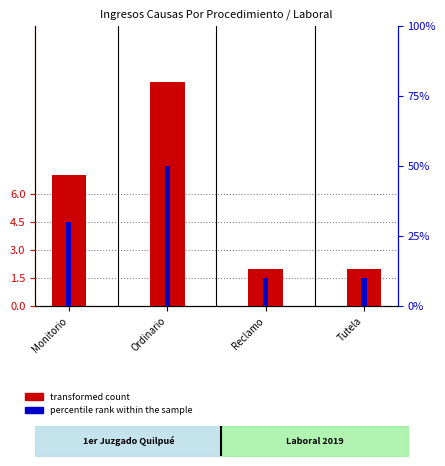

At which category does the chart reach its minimum across all series?

Reclamo